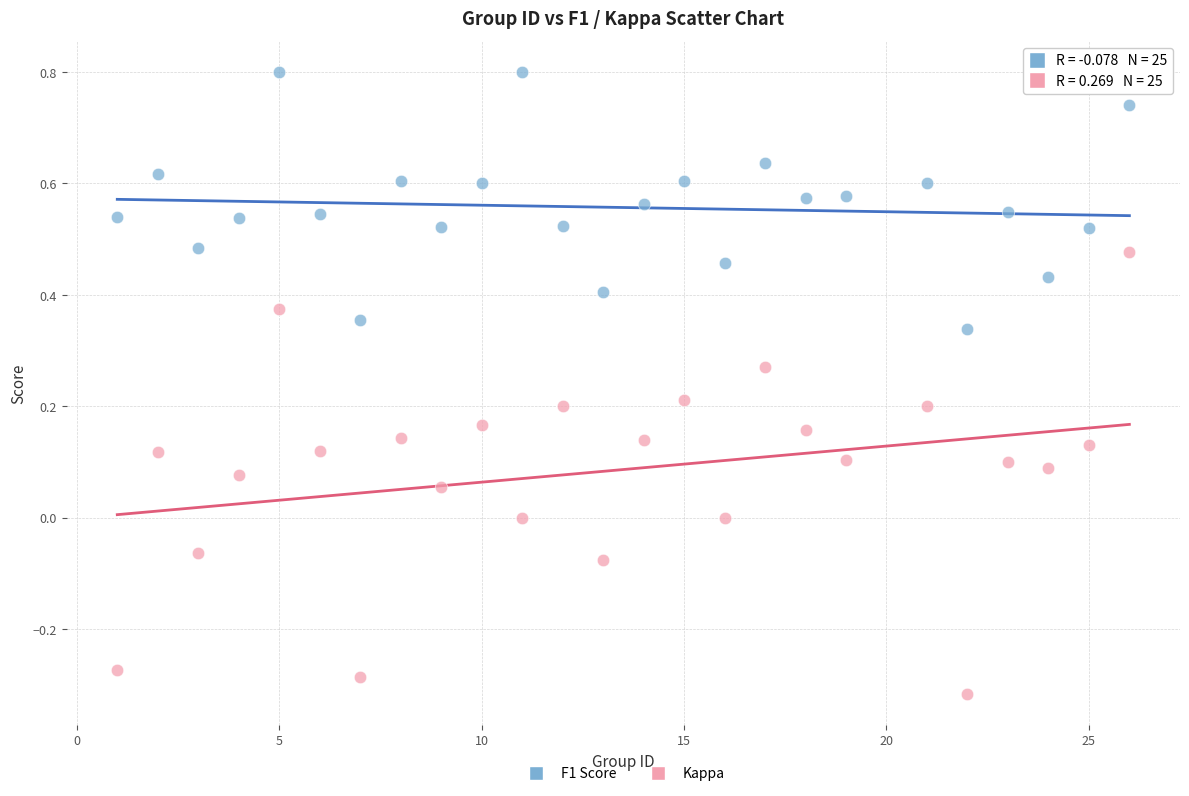

Across all data points, what is the range of Y values (max minus min)?

1.1